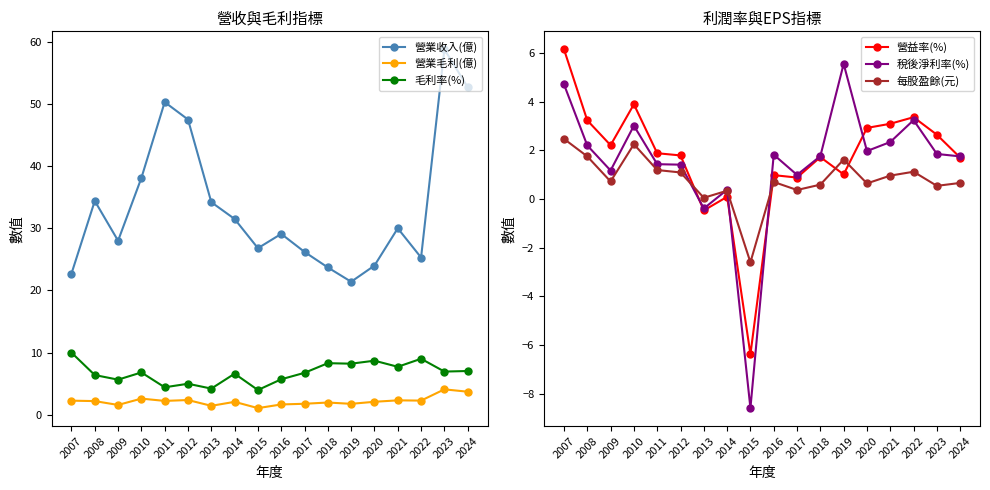

Which has a higher value, 2014 or 2016?

2014